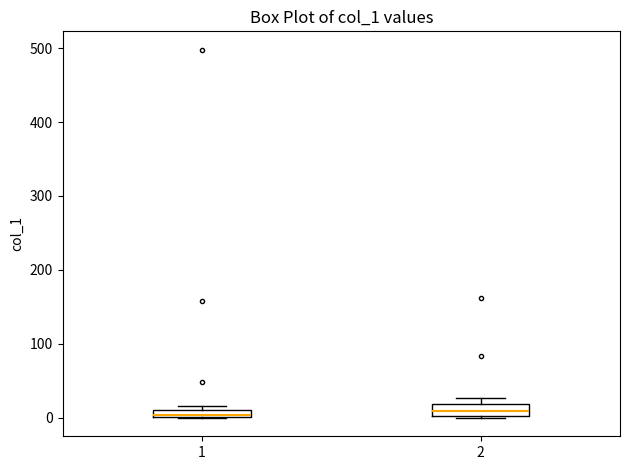

Where is the upper edge of the box at x = 2 on the y-axis? The values are not printed on the chart, so give them approximately, as read against the axis.

20